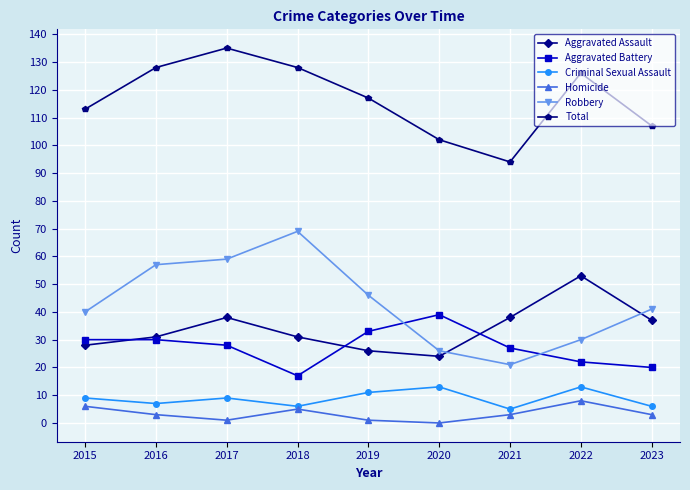

Which series has the largest total across all categories?

Total